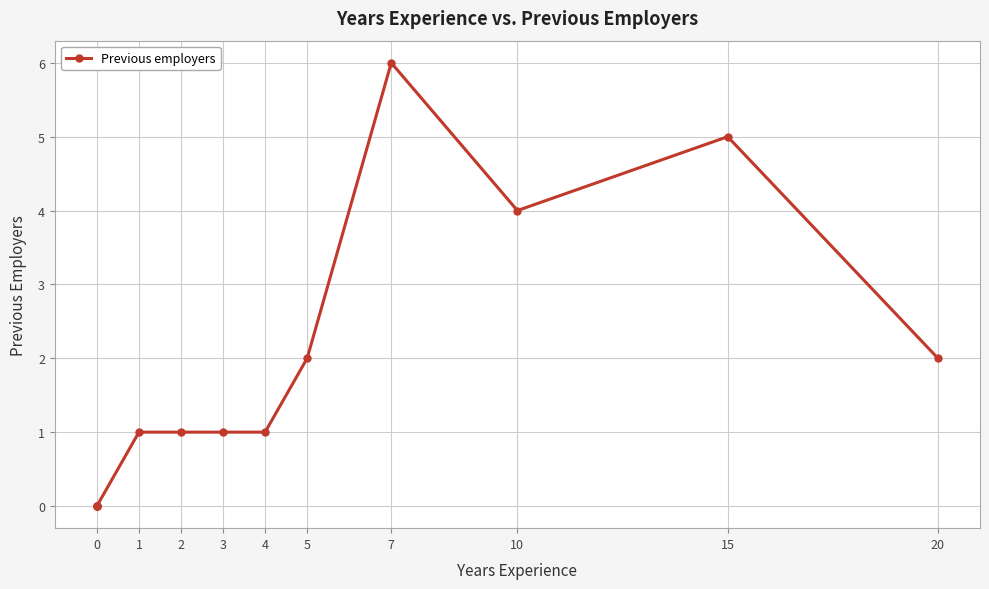

What is the sum of all values?

23